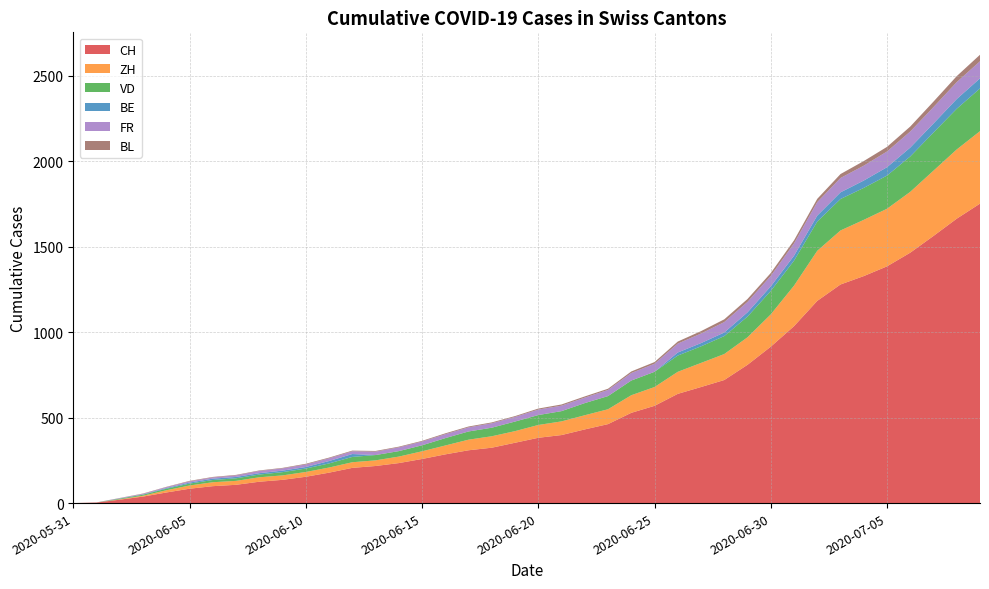

What is the maximum value for CH?

1752